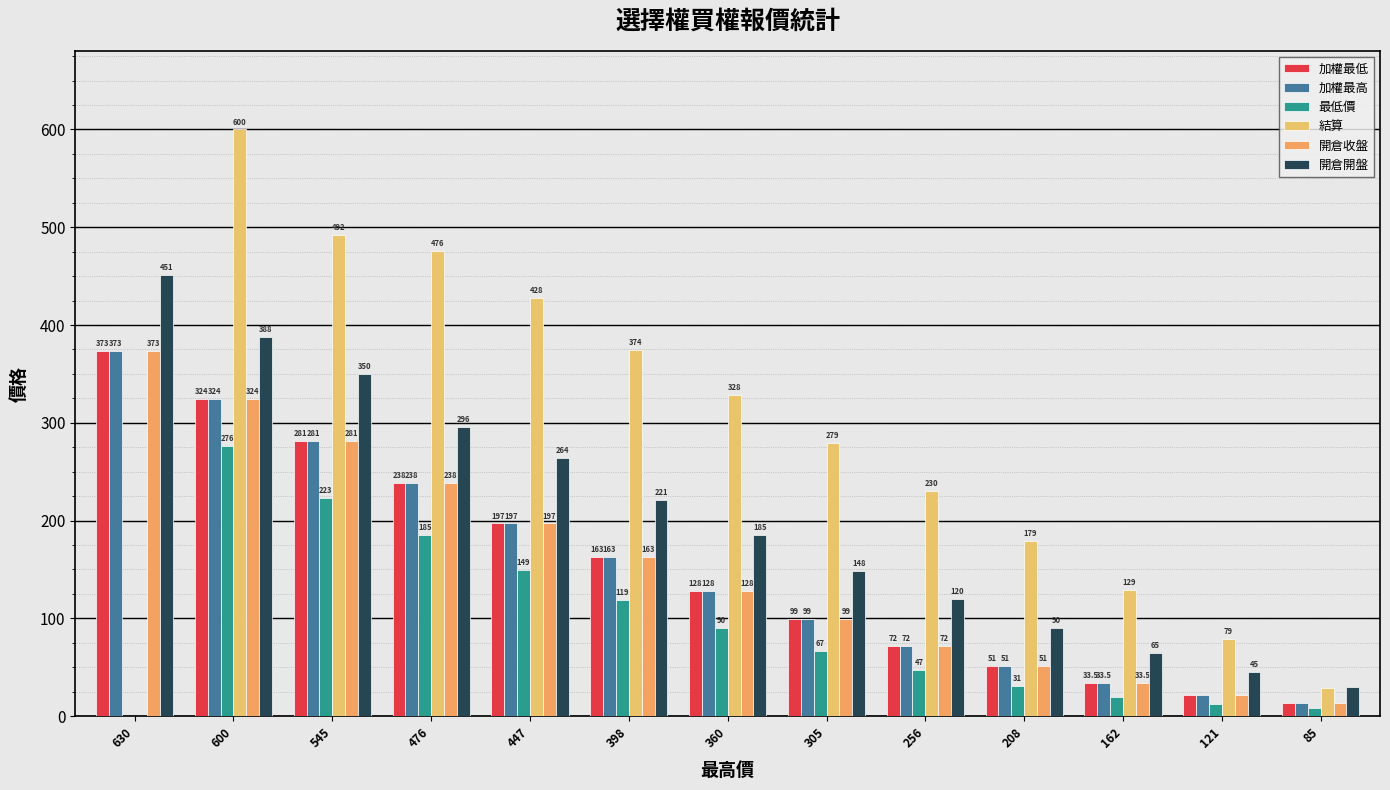

Reading left to right, list all the values displayed in this chart.

加權最低: 630=373.0	600=324.0	545=281.0	476=238.0	447=197.0	398=163.0	360=128.0	305=99.0	256=72.0	208=51.0	162=33.5	121=21.5	85=13.0
加權最高: 630=373.0	600=324.0	545=281.0	476=238.0	447=197.0	398=163.0	360=128.0	305=99.0	256=72.0	208=51.0	162=33.5	121=21.5	85=13.0
最低價: 630=0.0	600=276.0	545=223.0	476=185.0	447=149.0	398=119.0	360=90.0	305=67.0	256=47.0	208=31.0	162=20.0	121=12.5	85=8.3
結算: 630=0.0	600=600.0	545=492.0	476=476.0	447=428.0	398=374.0	360=328.0	305=279.0	256=230.0	208=179.0	162=129.0	121=79.0	85=28.5
開倉收盤: 630=373.0	600=324.0	545=281.0	476=238.0	447=197.0	398=163.0	360=128.0	305=99.0	256=72.0	208=51.0	162=33.5	121=21.5	85=13.0
開倉開盤: 630=451.0	600=388.0	545=350.0	476=296.0	447=264.0	398=221.0	360=185.0	305=148.0	256=120.0	208=90.0	162=65.0	121=45.0	85=30.0